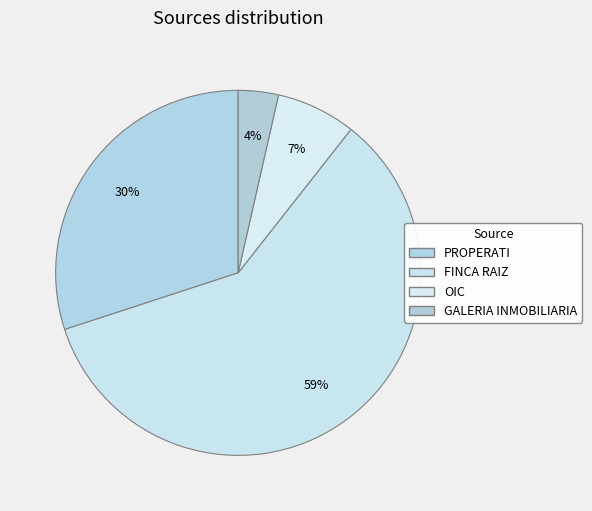

Which slice represents more than half of the pie?

FINCA RAIZ